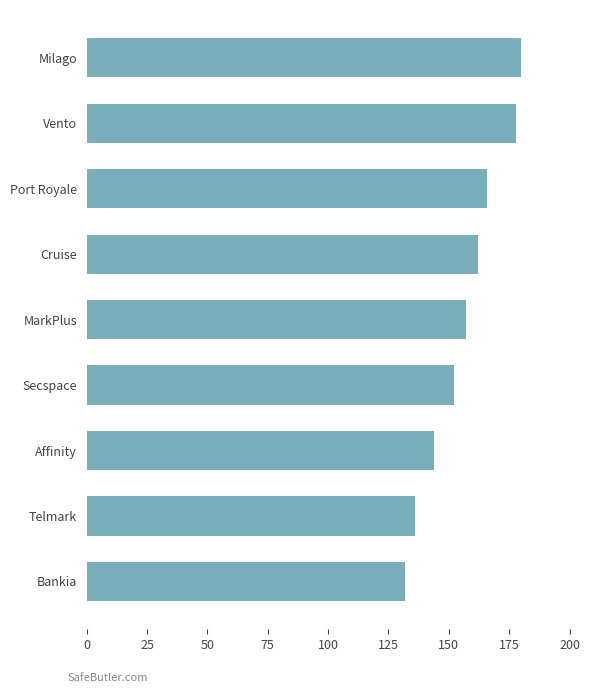

Rank the categories by value from lowest to highest.

Bankia, Telmark, Affinity, Secspace, MarkPlus, Cruise, Port Royale, Vento, Milago